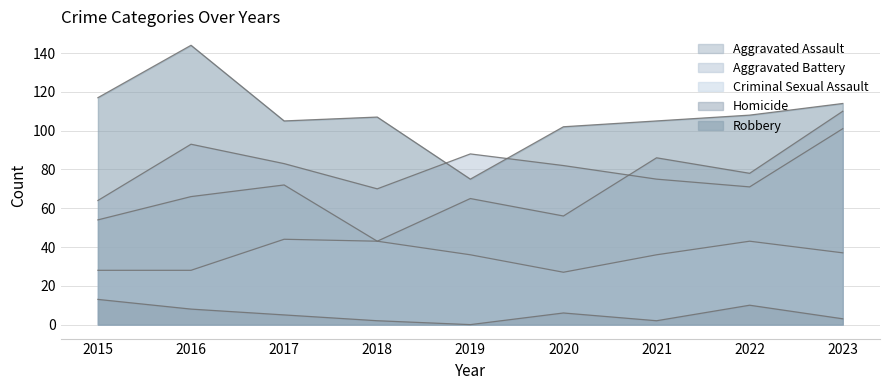

Reading left to right, extract all data points from this chart.

Aggravated Assault: 2015=54	2016=66	2017=72	2018=43	2019=65	2020=56	2021=86	2022=78	2023=110
Aggravated Battery: 2015=64	2016=93	2017=83	2018=70	2019=88	2020=82	2021=75	2022=71	2023=101
Criminal Sexual Assault: 2015=28	2016=28	2017=44	2018=43	2019=36	2020=27	2021=36	2022=43	2023=37
Homicide: 2015=13	2016=8	2017=5	2018=2	2019=0	2020=6	2021=2	2022=10	2023=3
Robbery: 2015=117	2016=144	2017=105	2018=107	2019=75	2020=102	2021=105	2022=108	2023=114